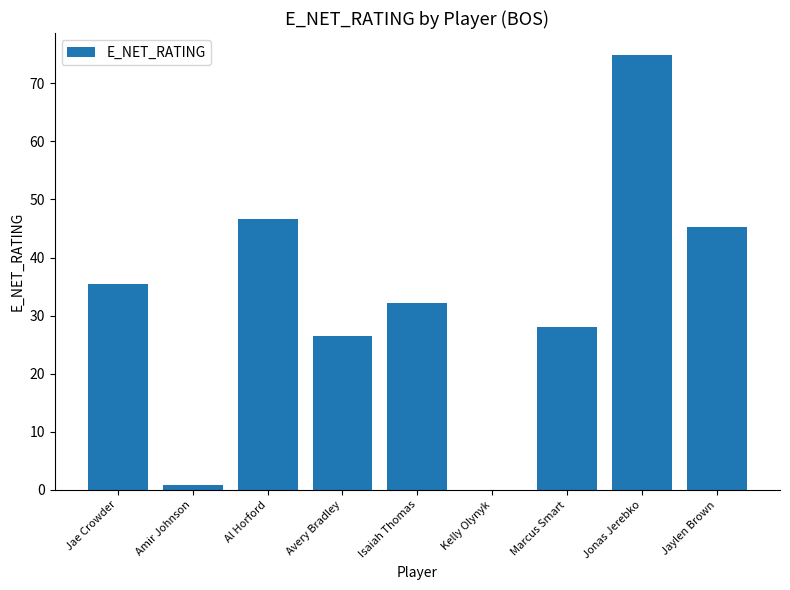

Which has a higher value, Jae Crowder or Isaiah Thomas?

Jae Crowder